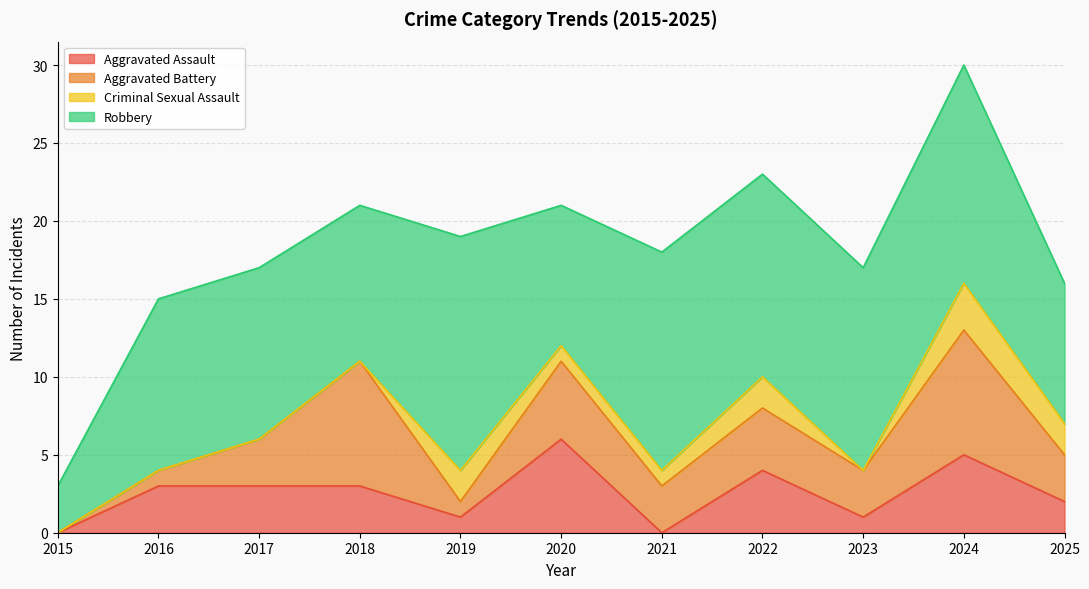

What is the total value across all series at 2019?

19